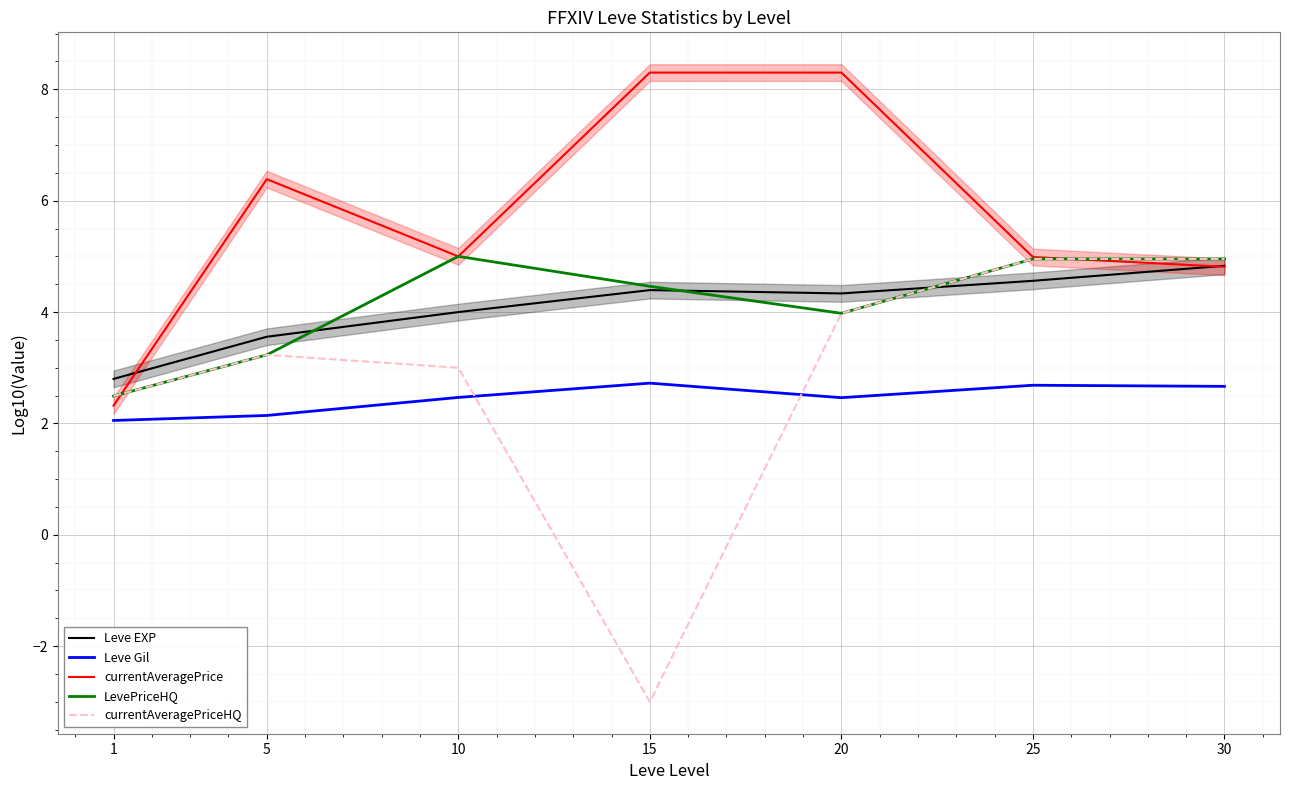

What is the minimum value for Leve EXP?

2.8